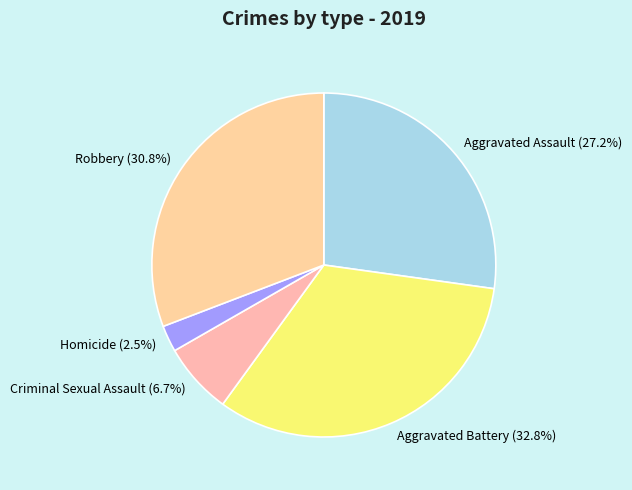

To the nearest percent, what percentage of the pie is Robbery?

31%